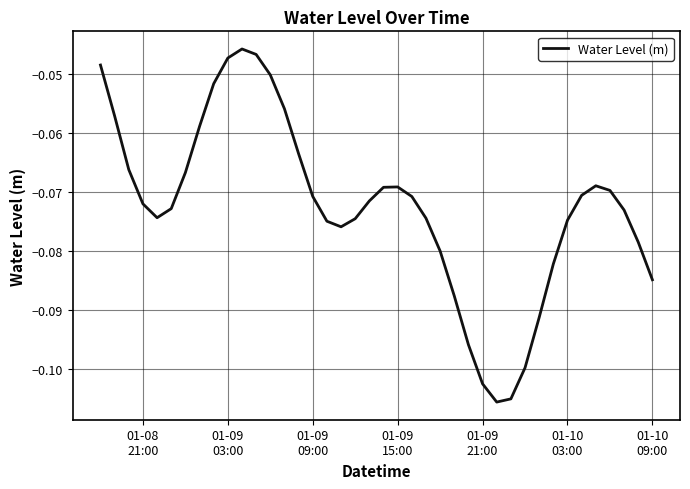

What is the sum of all values?

-2.9